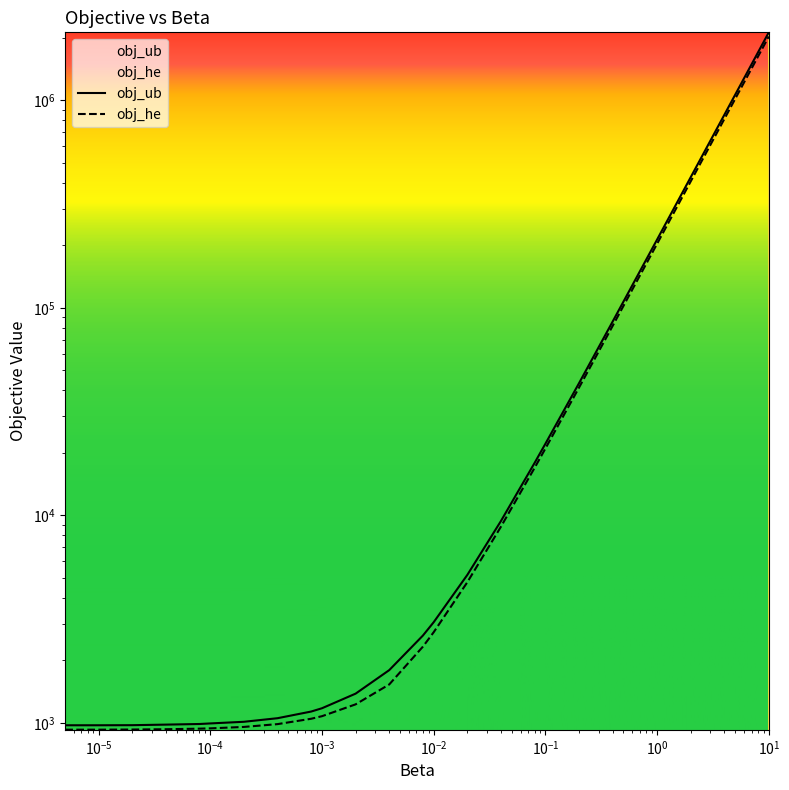

Which series has the largest total across all categories?

obj_ub